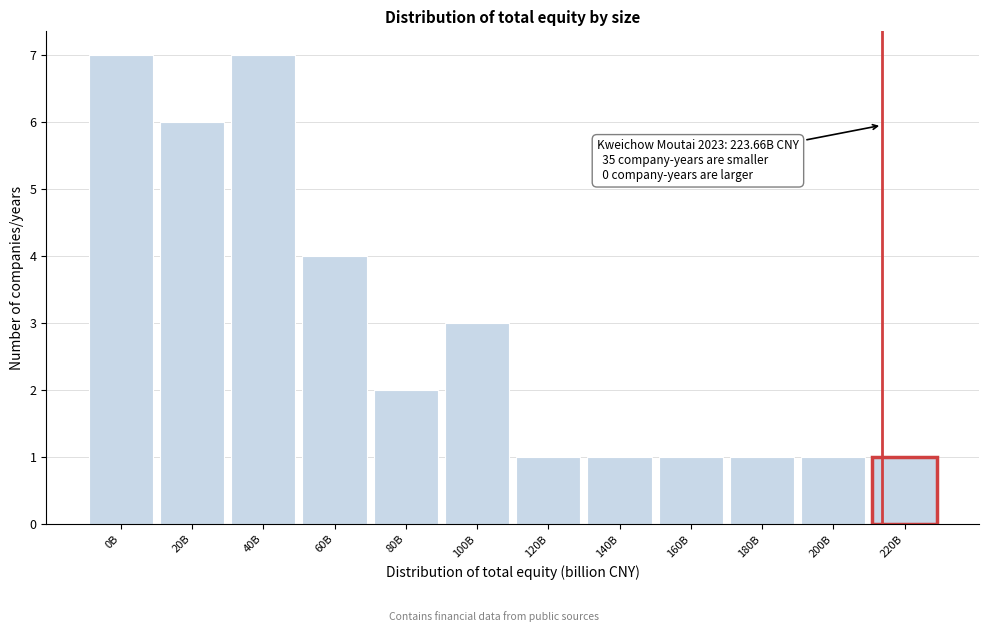

Reading right to left, what are all the values shown in this chart?

220B=1	200B=1	180B=1	160B=1	140B=1	120B=1	100B=3	80B=2	60B=4	40B=7	20B=6	0B=7